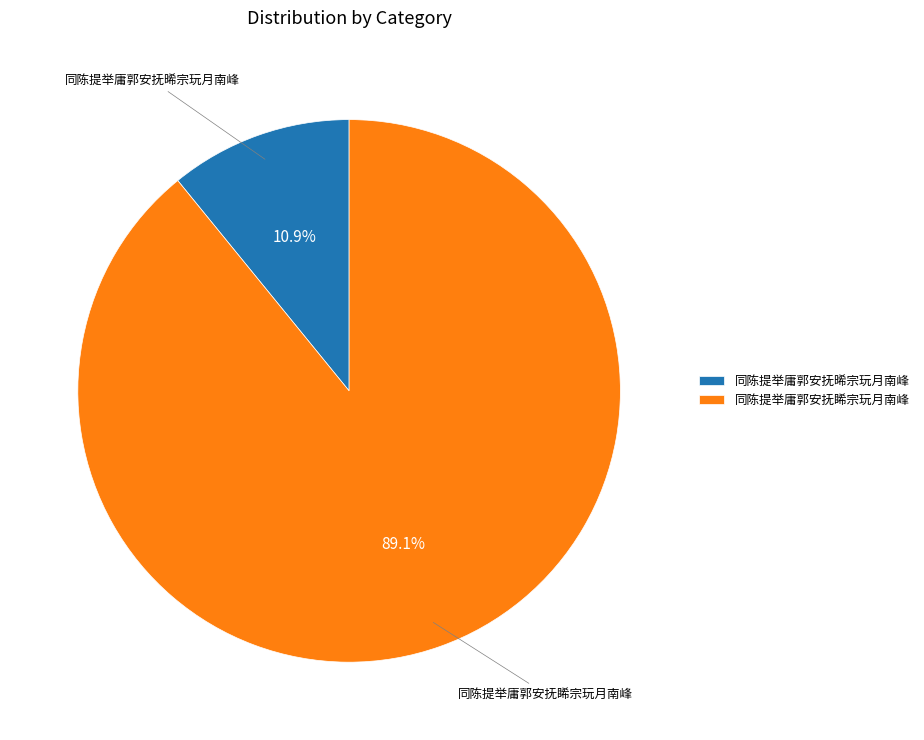

Count the number of slices in the pie.

2